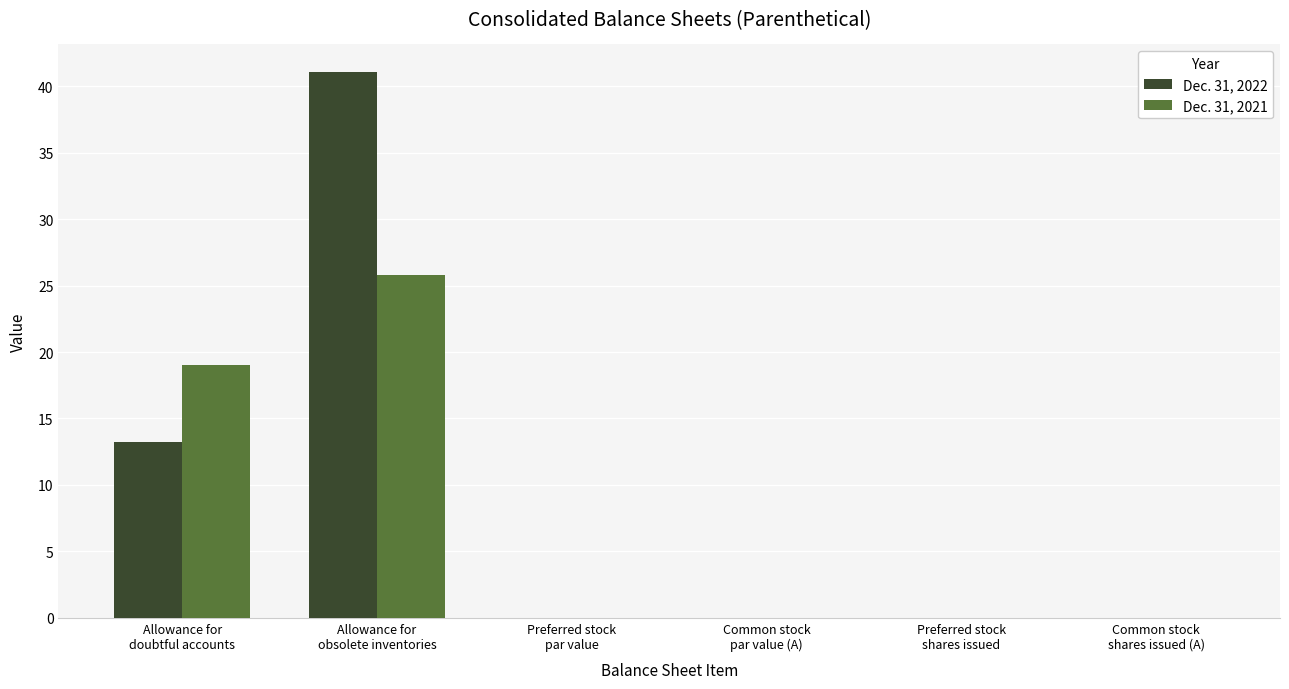

What is the maximum value shown in the chart?

41.1